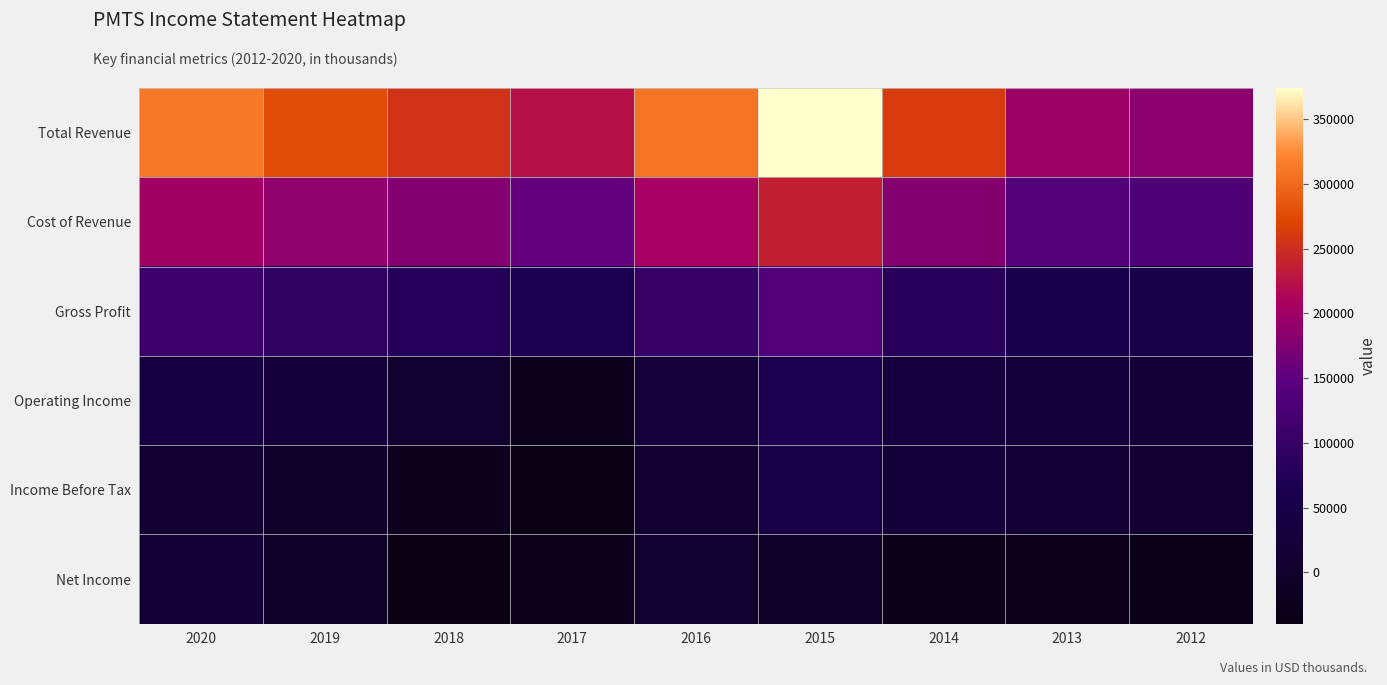

List the series in order of their peak value, lowest first.

Net Income, Income Before Tax, Operating Income, Gross Profit, Cost of Revenue, Total Revenue